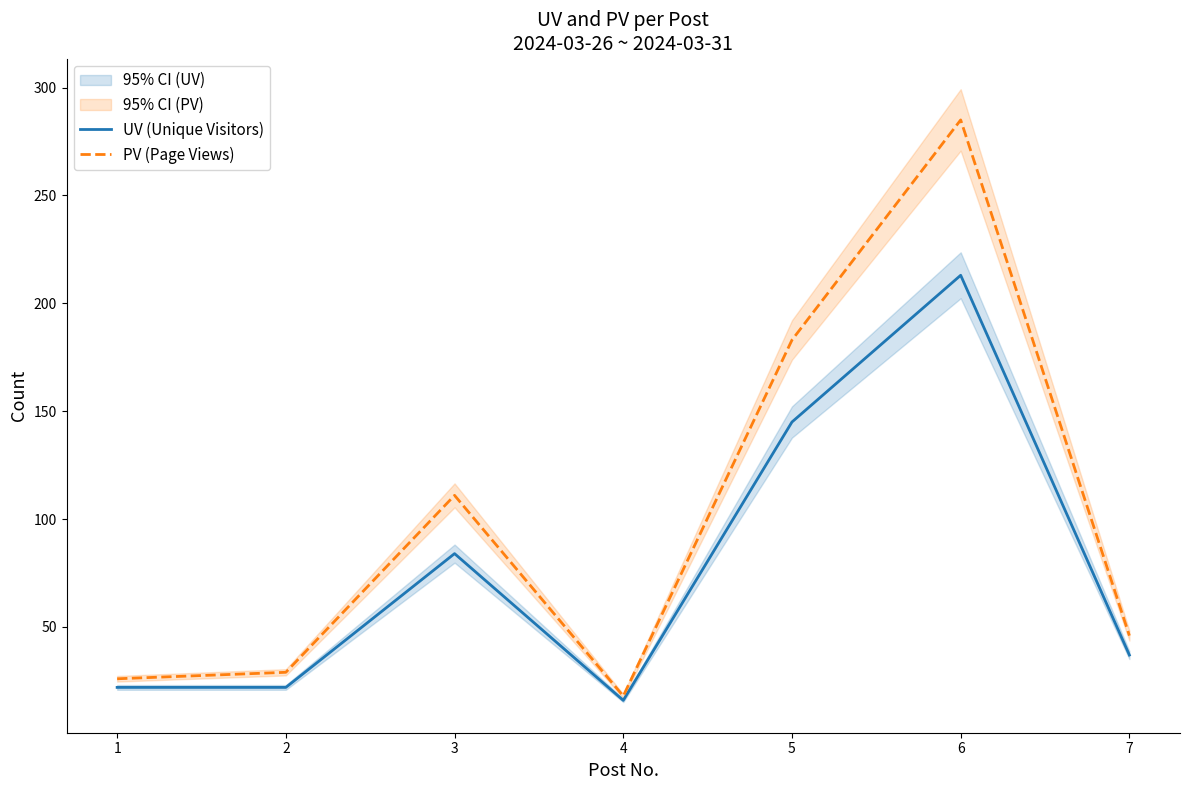

What is the approximate value of PV (Page Views) at 4, to the nearest 10?

20